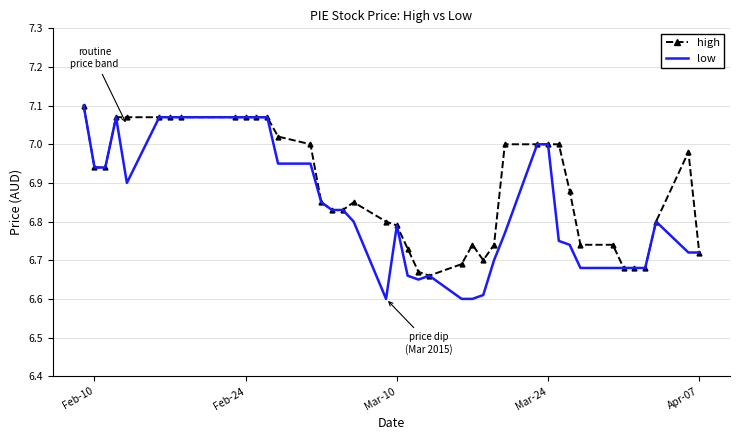

Which series has the largest total across all categories?

high